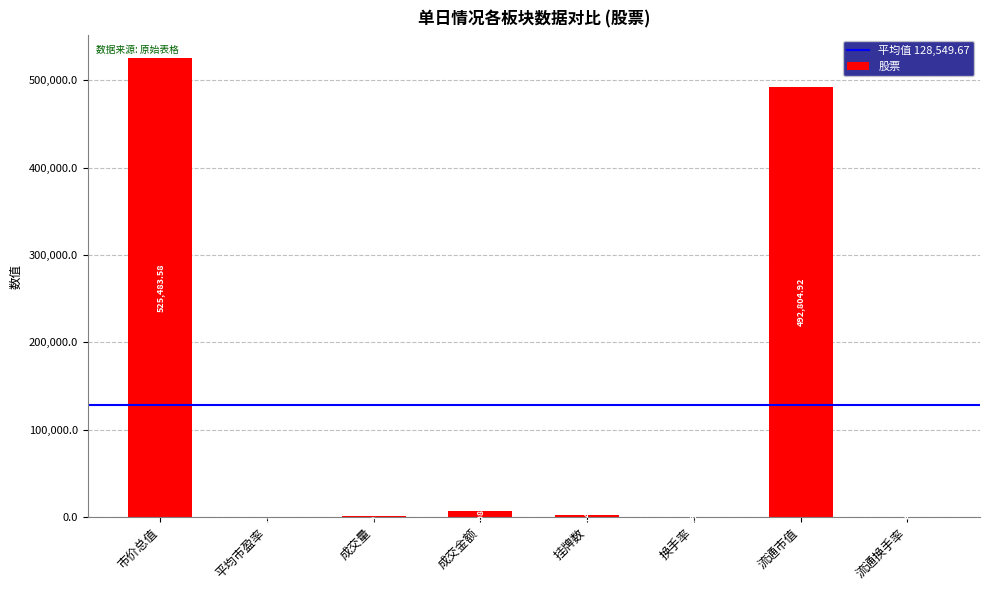

Where does the data first go above 2314?

市价总值